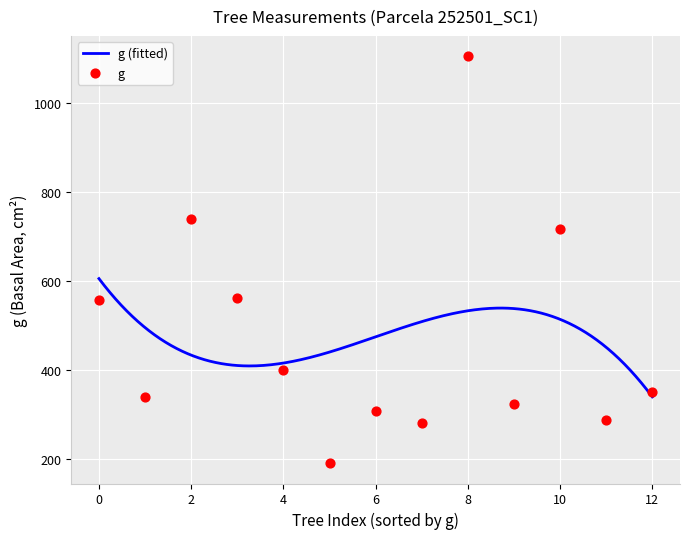

Which series reaches the maximum Y coordinate?

g